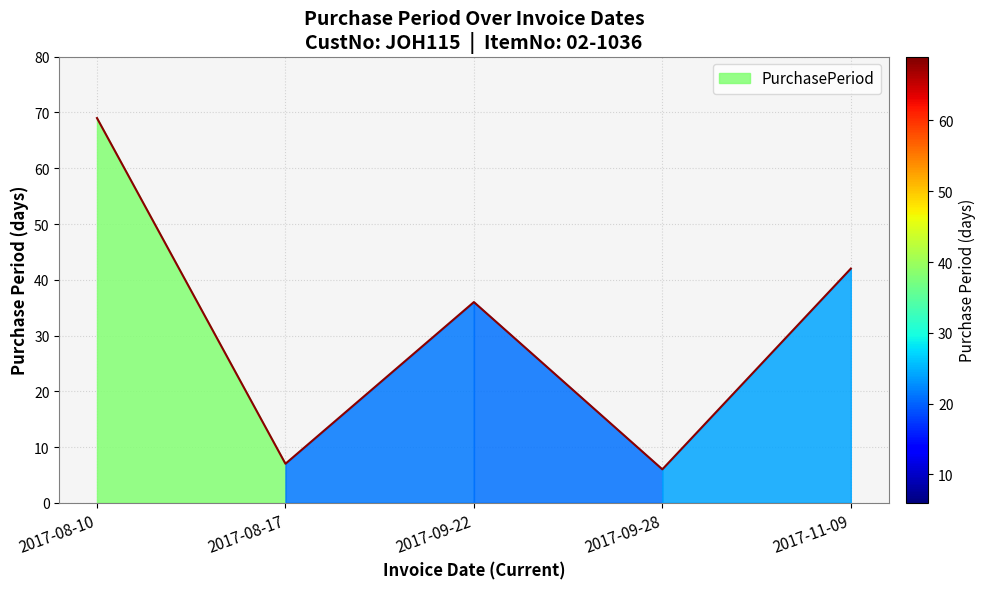

Reading left to right, list all the values displayed in this chart.

2017-08-10=69	2017-08-17=7	2017-09-22=36	2017-09-28=6	2017-11-09=42